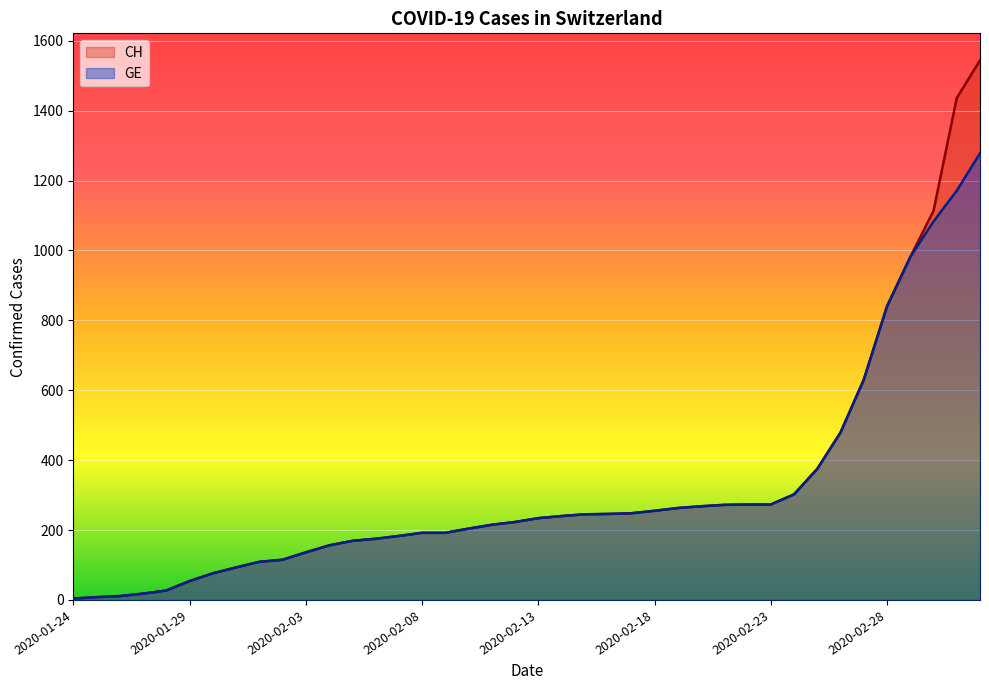

True or false: GE has more than 1 points higher than both neighbors.

False